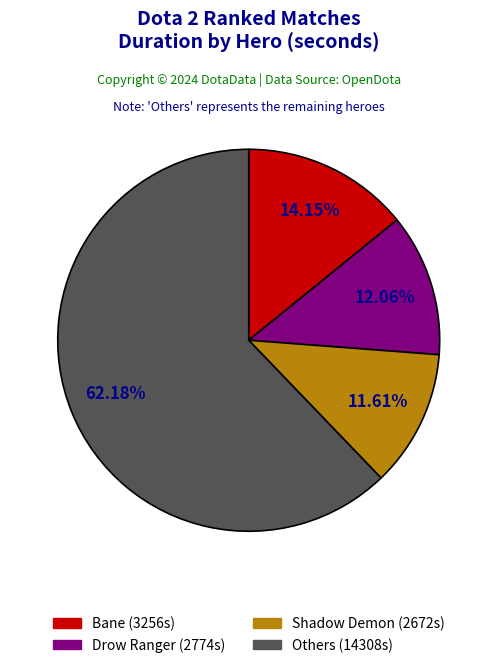

Is there any slice that represents more than half of the pie?

Yes